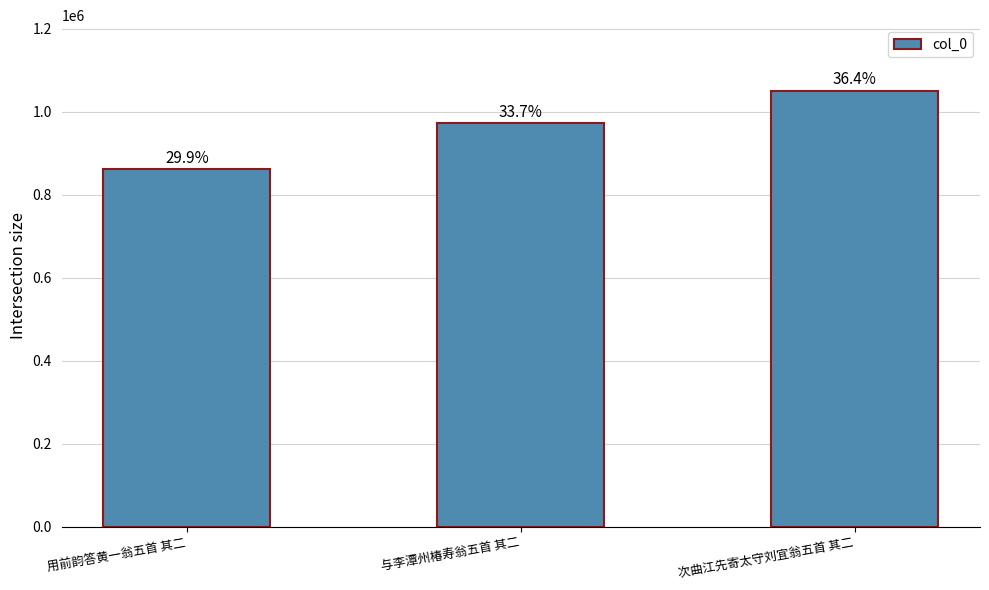

Is it true that the value at 与李潭州椿寿翁五首 其二 is 972178?

True